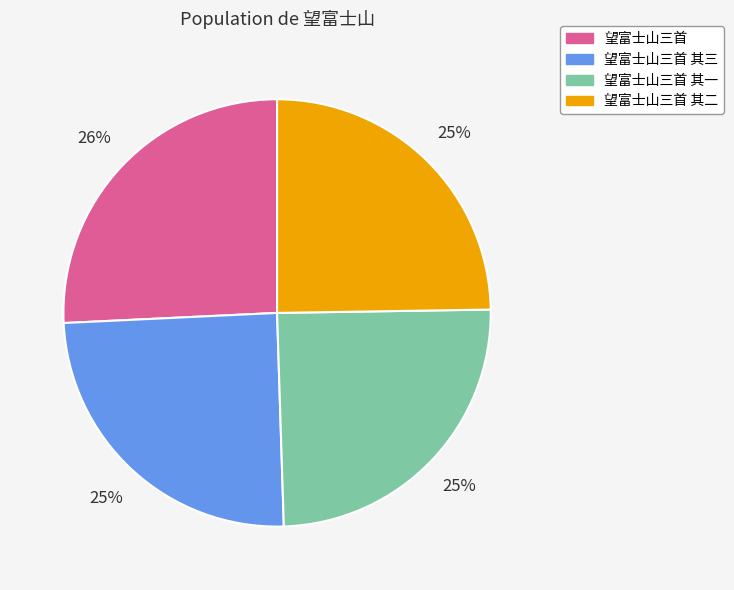

Which category has the biggest portion of the pie?

望富士山三首